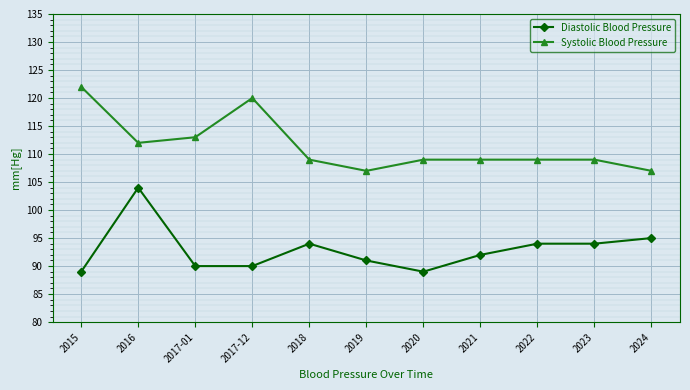

The value of Diastolic Blood Pressure at 2017-12 is 90. True or false?

True